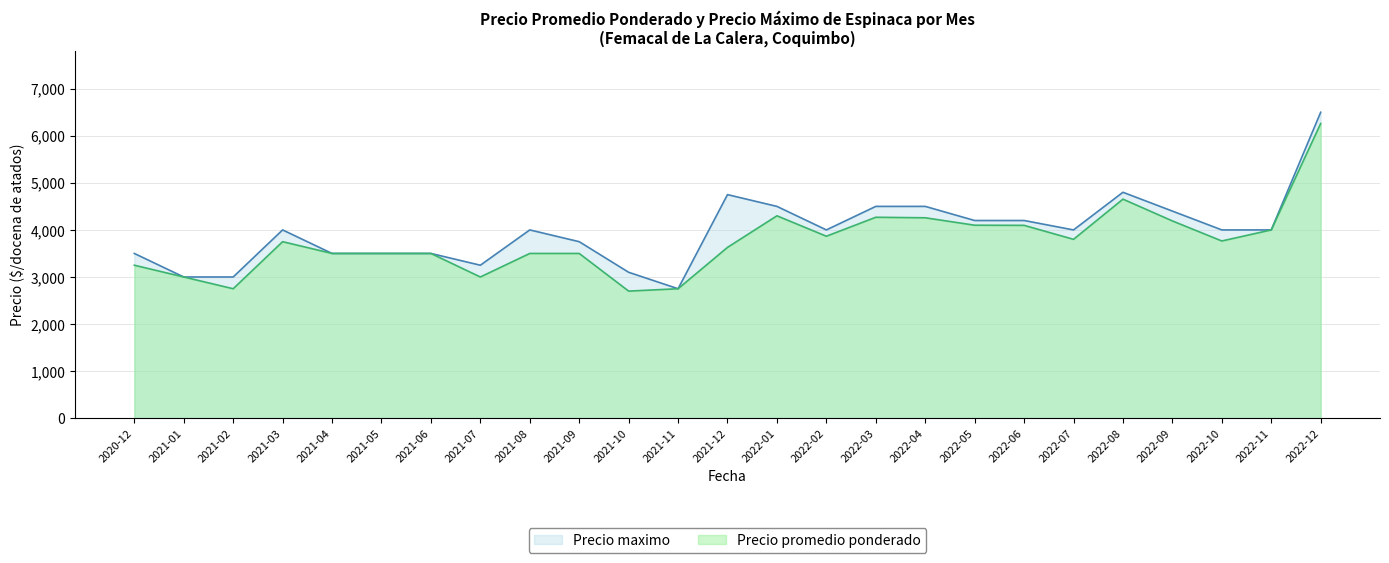

What is the difference between the highest and lowest values at 2021-02?

250